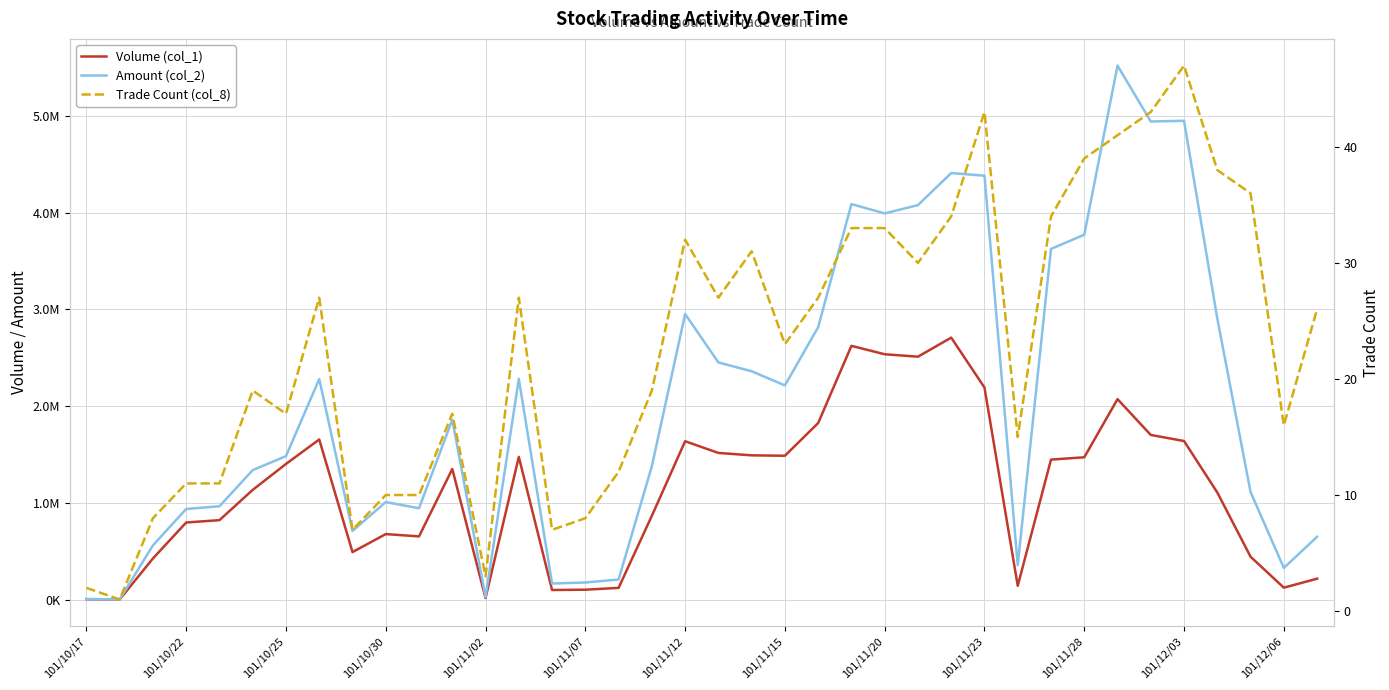

List the series in order of their peak value, highest first.

Amount (col_2), Volume (col_1), Trade Count (col_8)